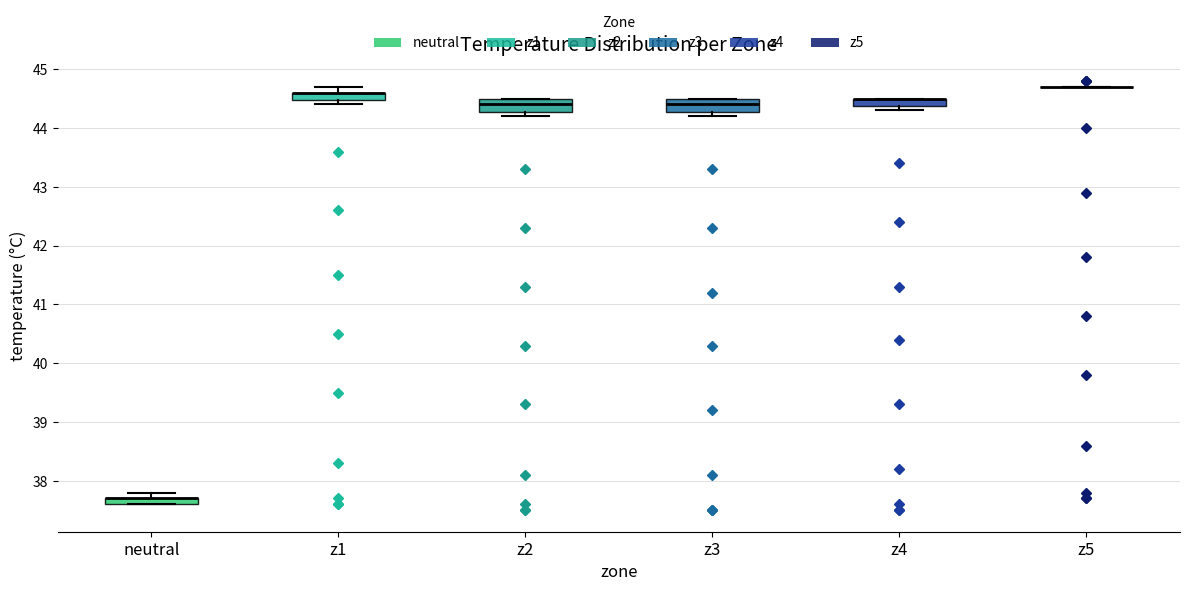

Where is the upper edge of the box for neutral on the y-axis? The values are not printed on the chart, so give them approximately, as read against the axis.

37.7